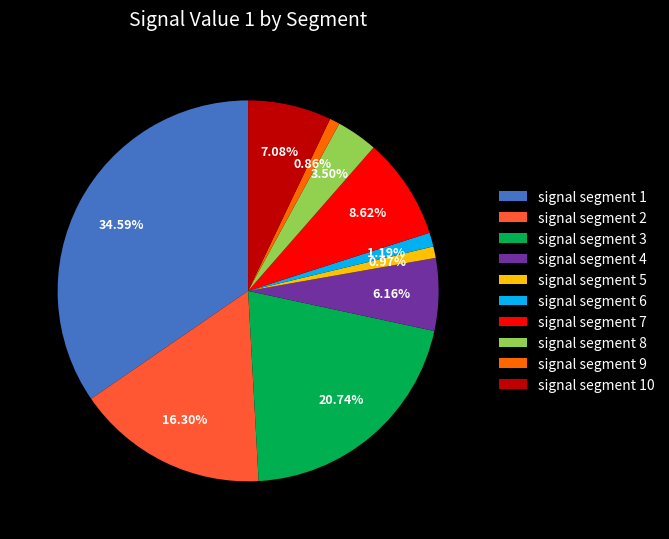

Does signal segment 7 represent more than half of the total?

No